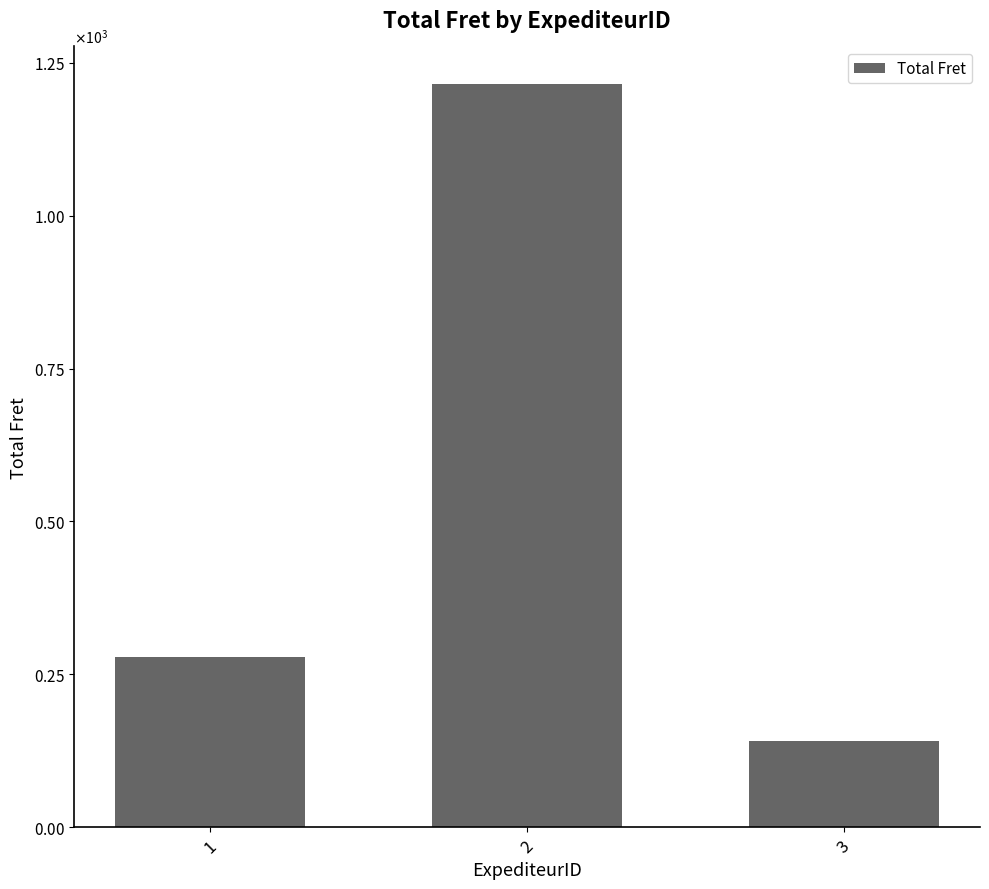

What is the value of the 1st bar from the left?

279.0